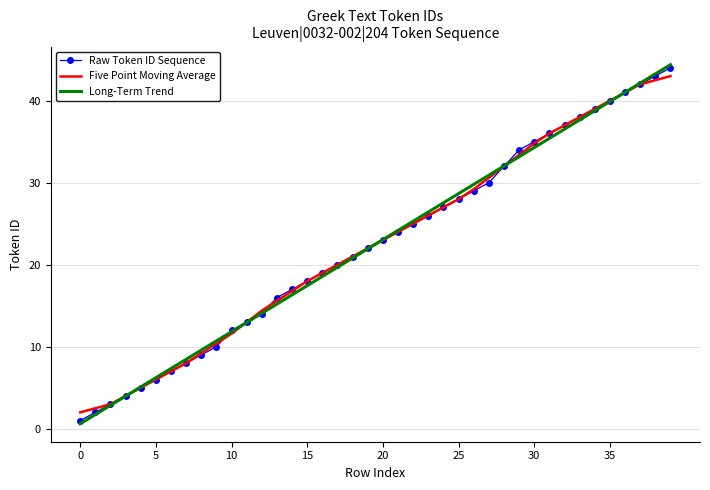

Which series has the largest range (max minus min)?

Long-Term Trend